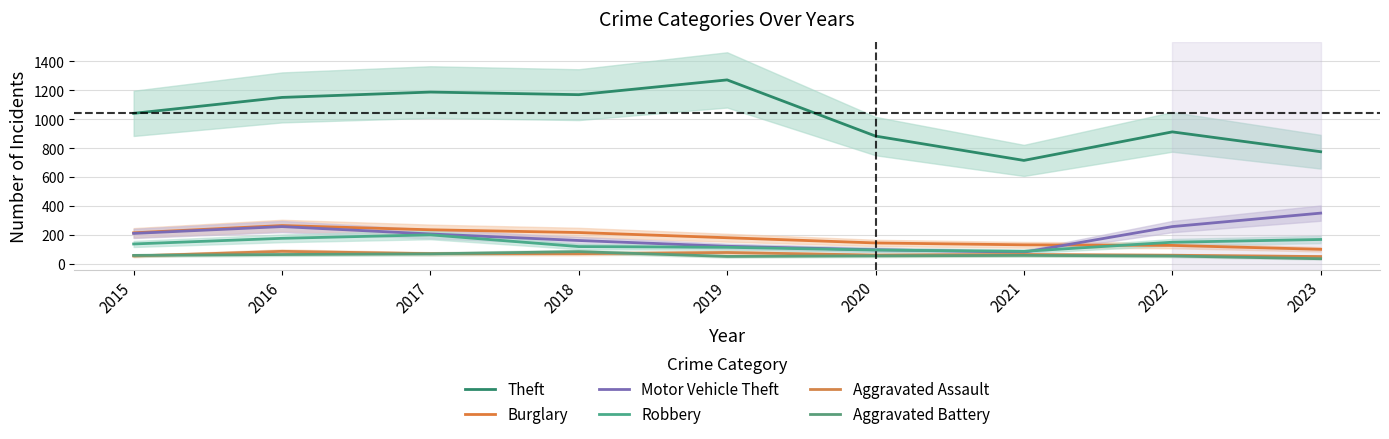

Which series changed the most between 2017 and 2019?

Robbery